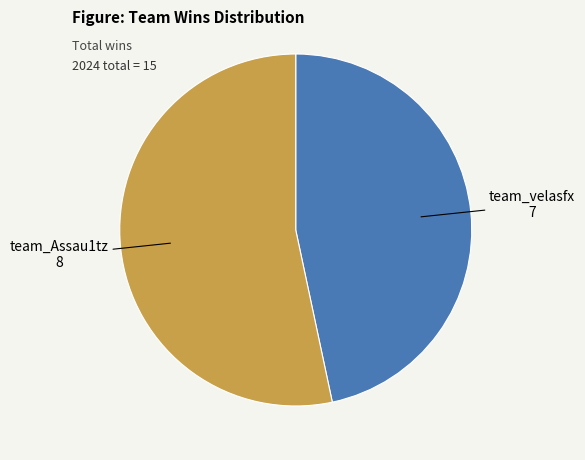

Is there any slice that represents more than half of the pie?

Yes